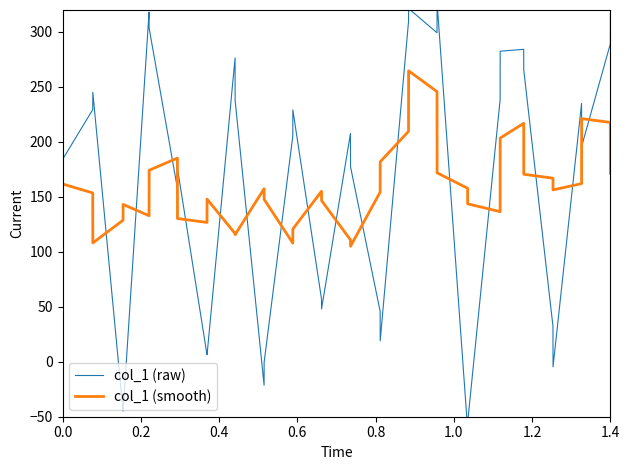

True or false: col_1 (smooth) has more than 2 points higher than both neighbors.

True